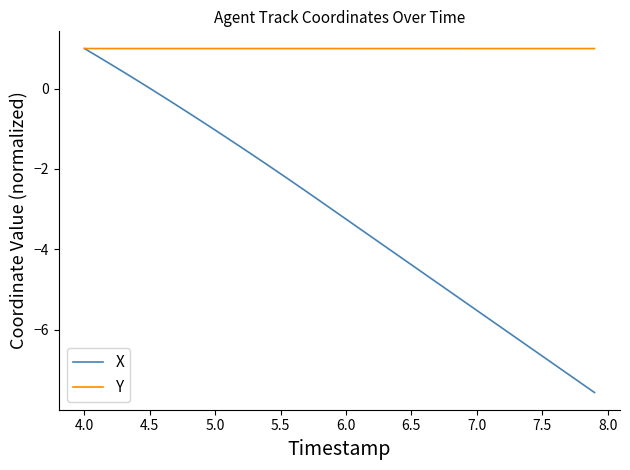

What are all the series names shown in the legend?

X, Y